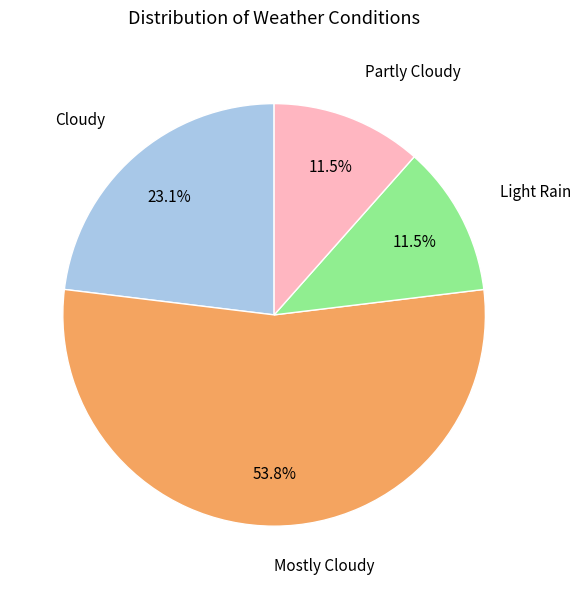

How many slices are in this pie chart?

4